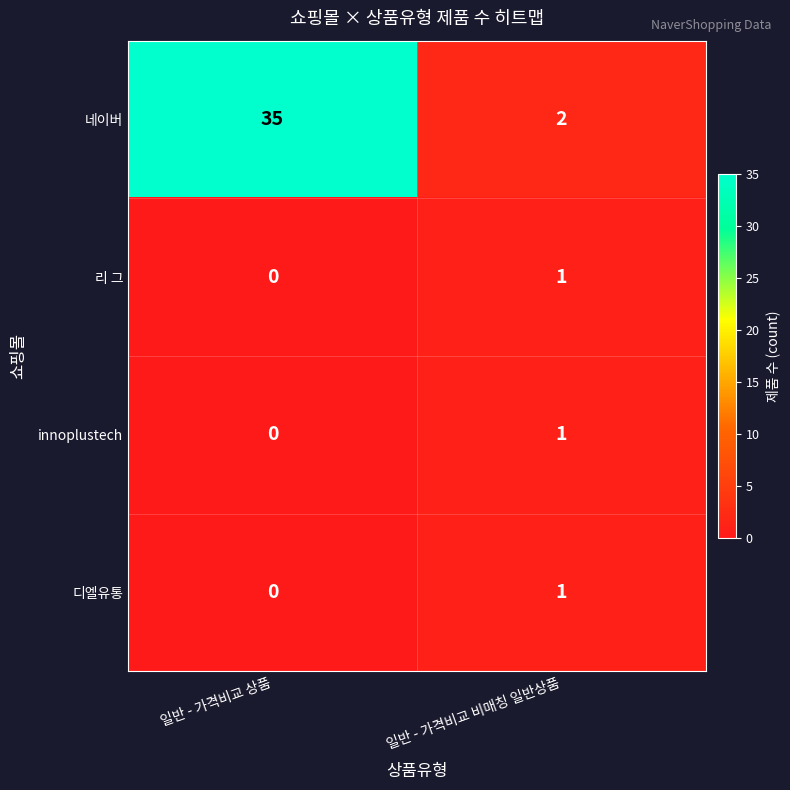

Reading right to left, list all the values displayed in this chart.

네이버: 일반 - 가격비교 비매칭 일반상품=2	일반 - 가격비교 상품=35
리 그: 일반 - 가격비교 비매칭 일반상품=1	일반 - 가격비교 상품=0
innoplustech: 일반 - 가격비교 비매칭 일반상품=1	일반 - 가격비교 상품=0
디엘유통: 일반 - 가격비교 비매칭 일반상품=1	일반 - 가격비교 상품=0